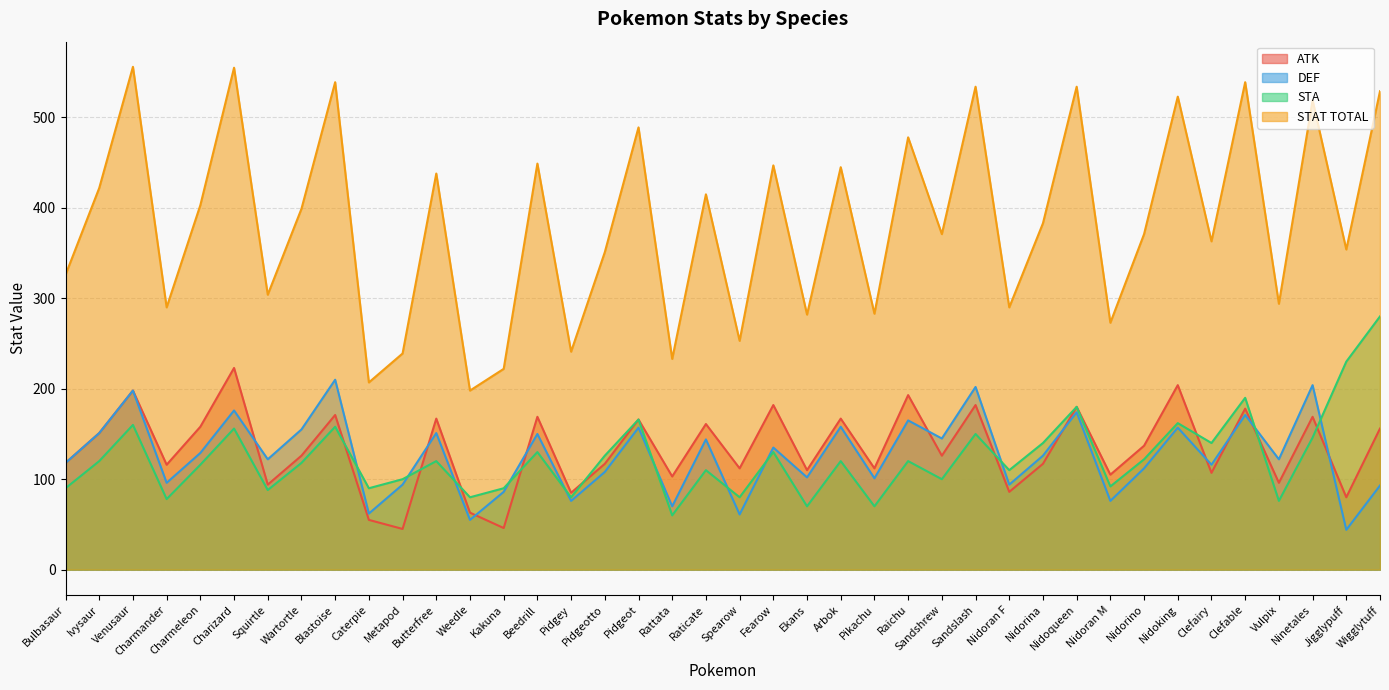

True or false: ATK and DEF cross at least once.

True